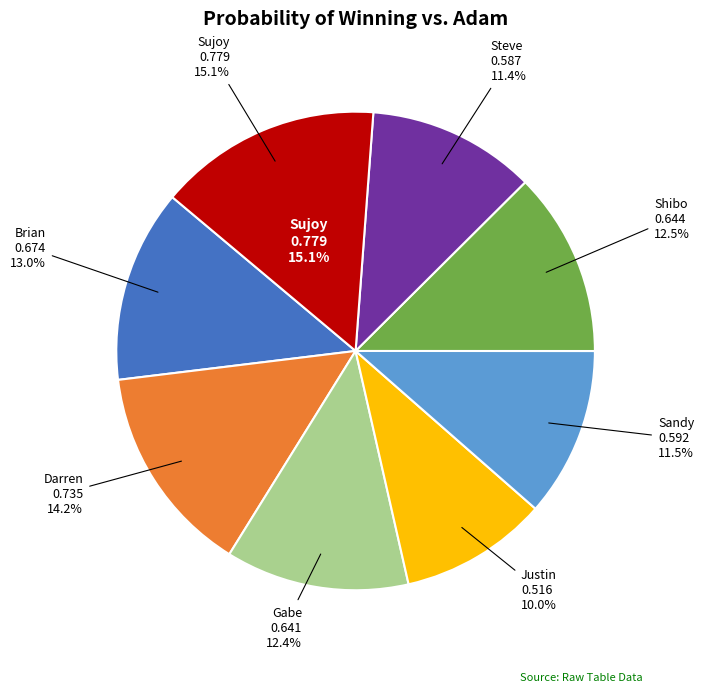

Which slice is the largest?

Sujoy